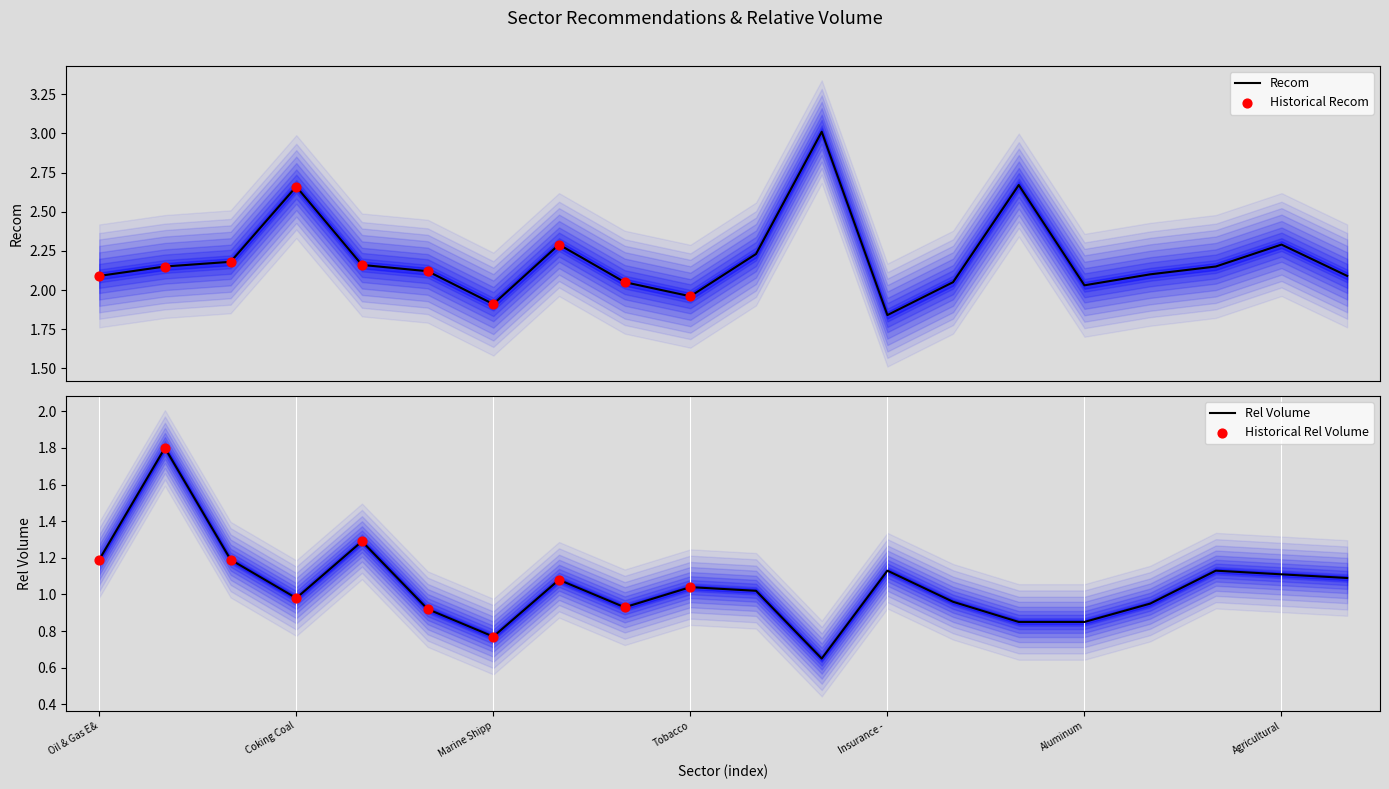

At how many categories does at least one series exceed 1?

20